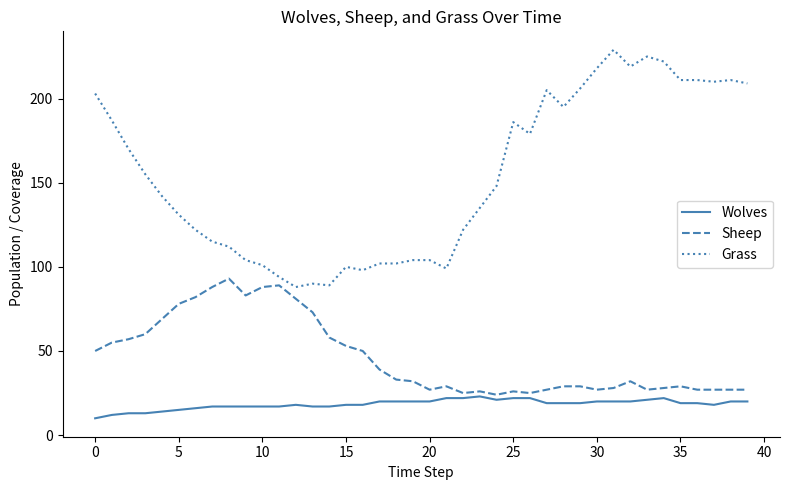

What is the minimum value for Grass?

88